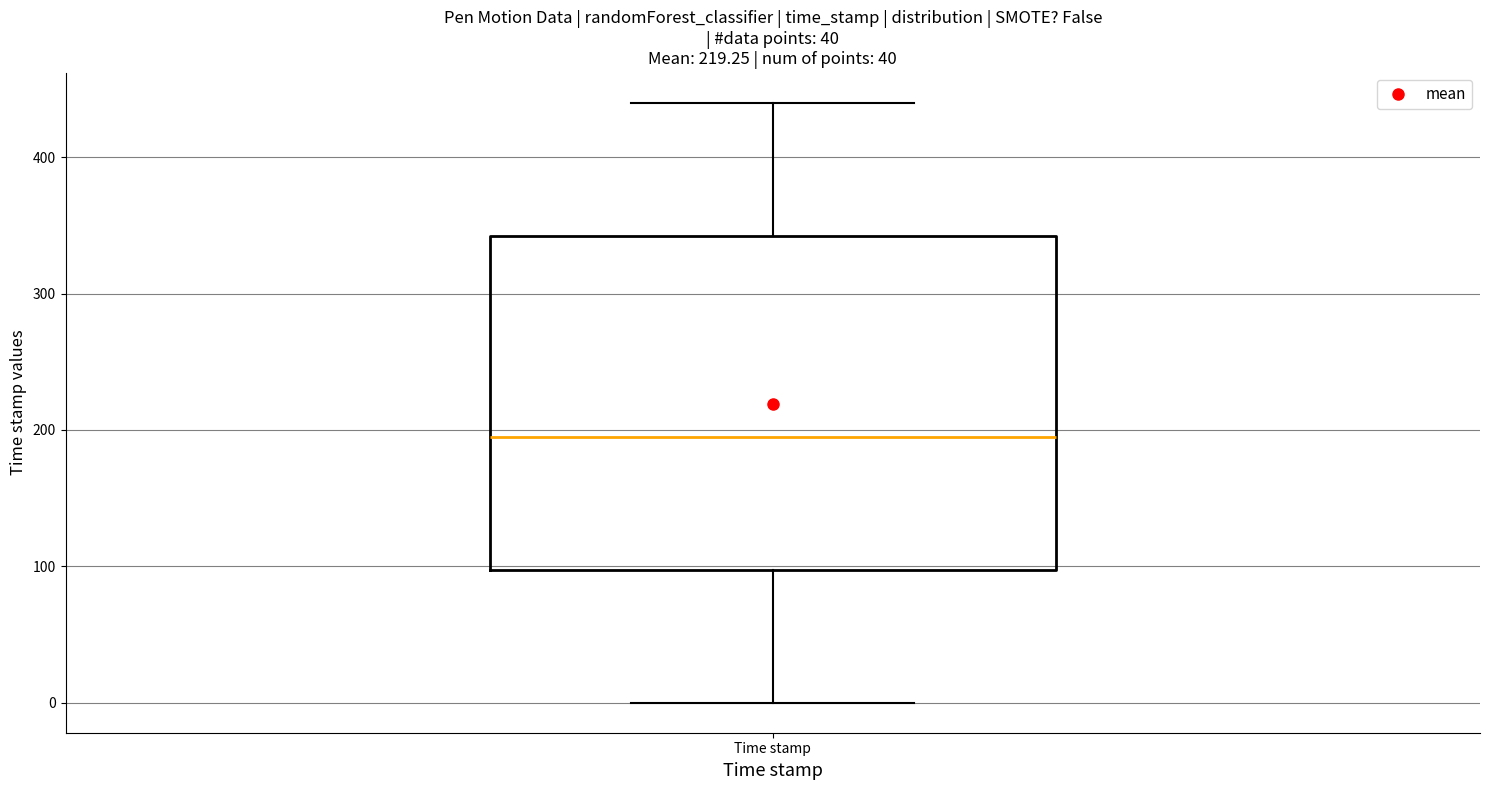

Read this box plot against the y-axis: the position of the median line, the range covered by the box, and the ends of both whiskers. The values are not printed on the chart, so give them approximately, as read against the axis.

median 200, box 100 to 340, whiskers 0 to 440